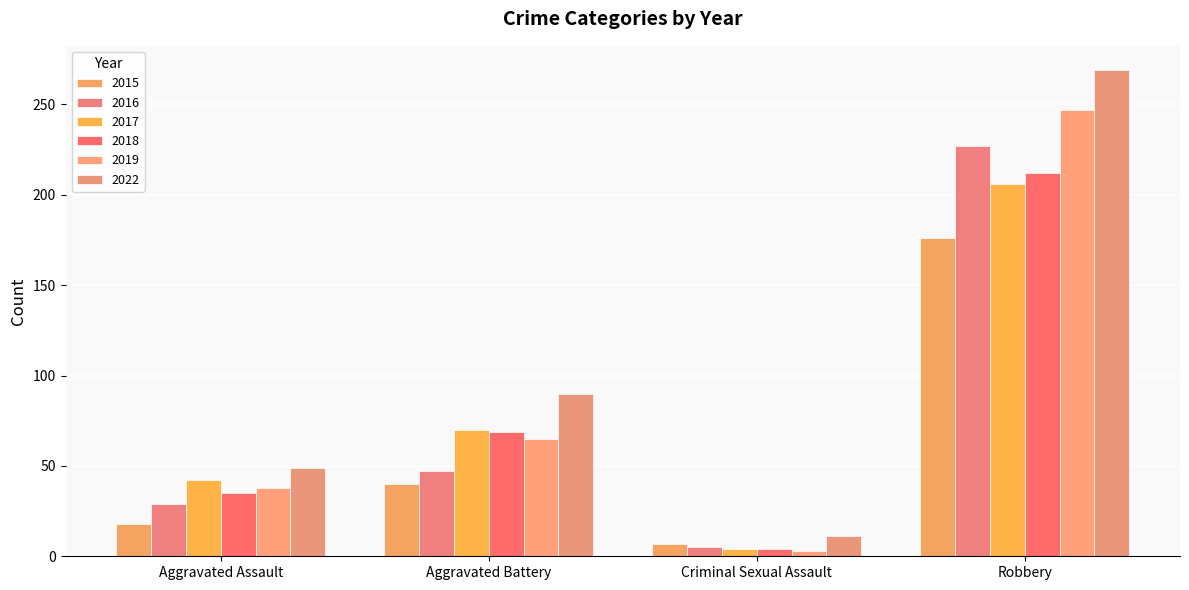

Which series has the largest total across all categories?

2022